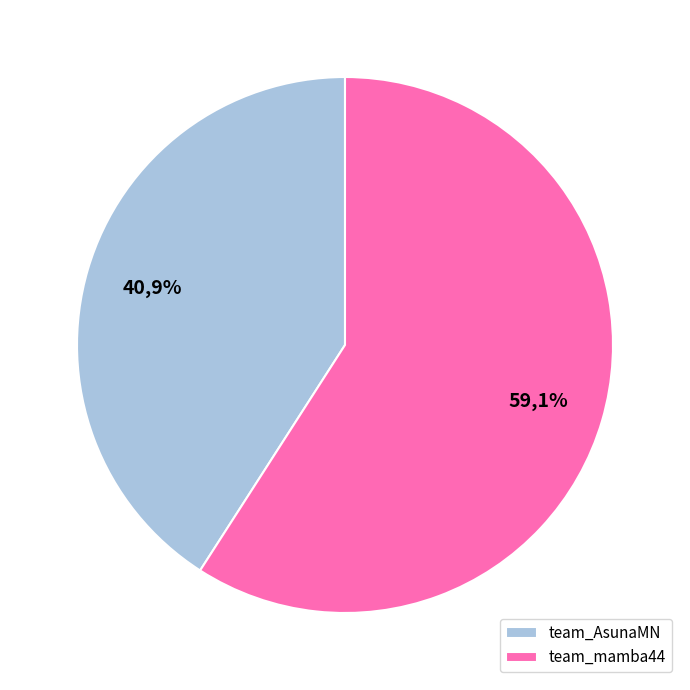

To the nearest percent, what is the difference between the team_AsunaMN and team_mamba44 slice percentages?

18%